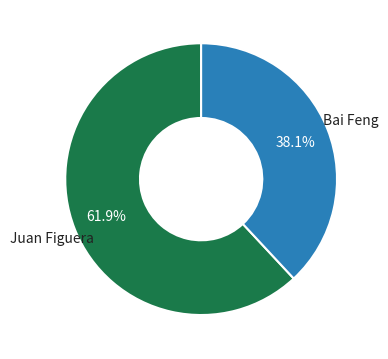

To the nearest percent, what percentage of the pie is Bai Feng?

38%